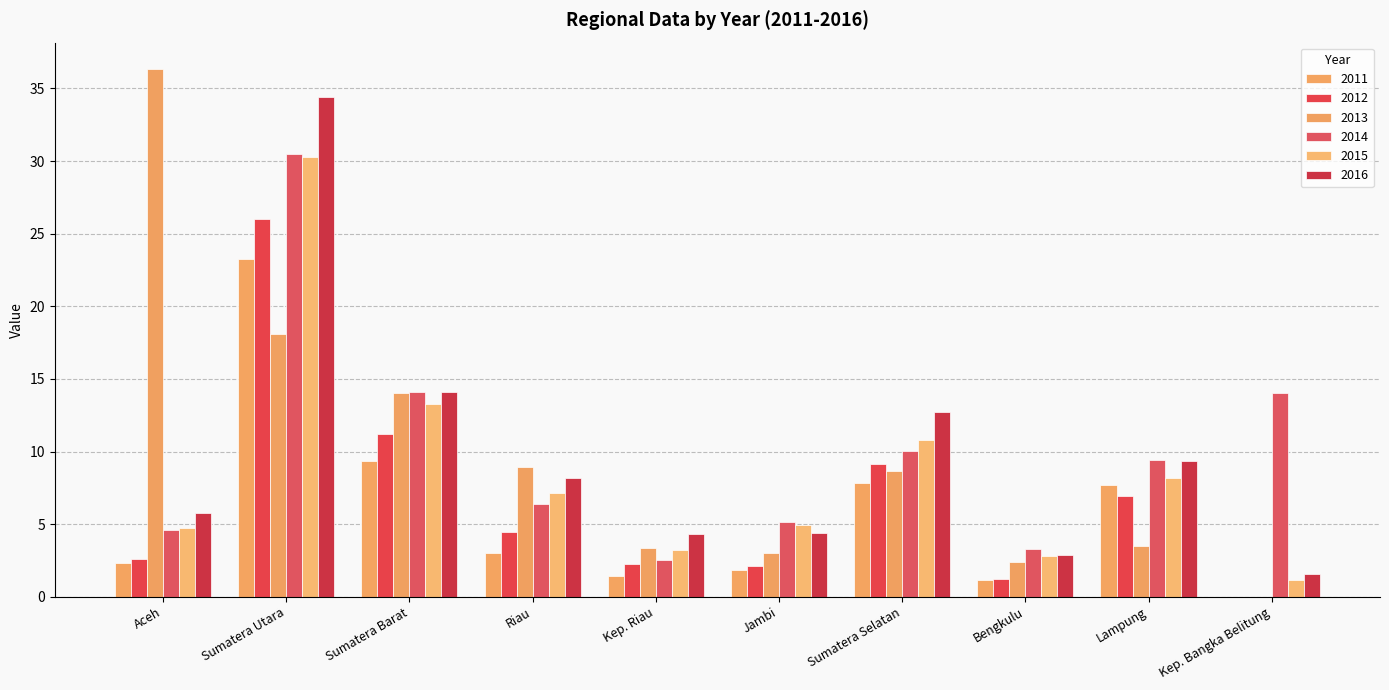

Between Bengkulu and Kep. Riau, which is larger?

Kep. Riau